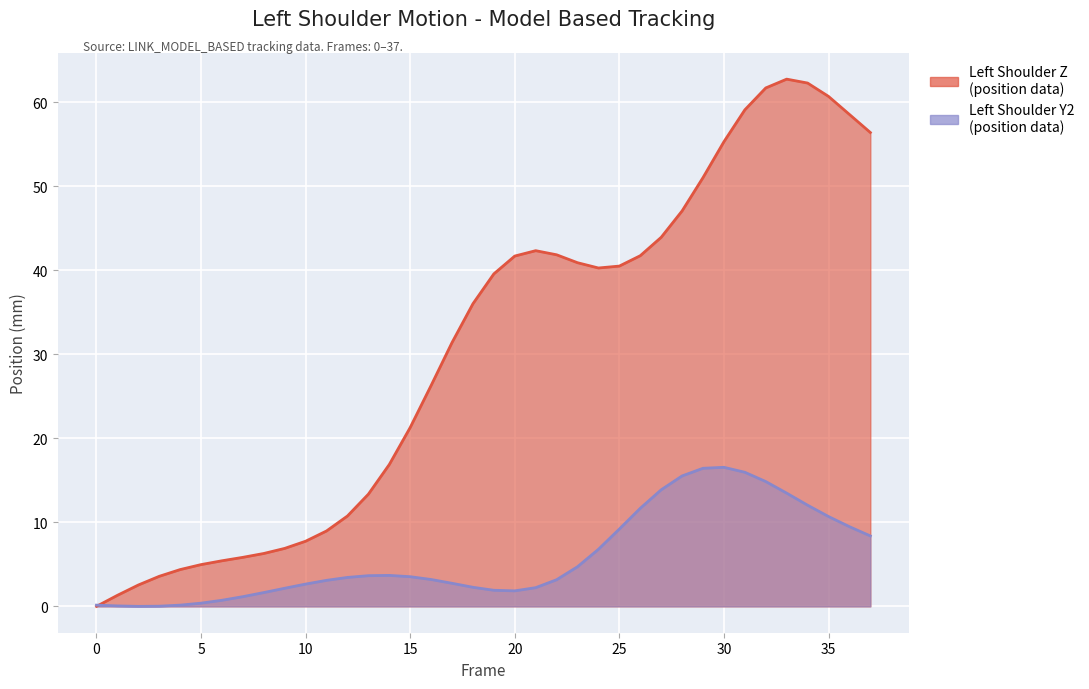

Is it true that Left_Shoulder_Y2 equals 2.7 at 17?

True